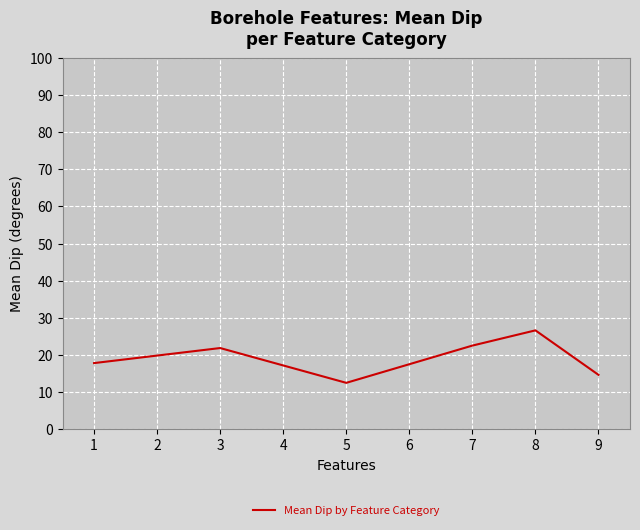

Between 5 and 7, which is larger?

7